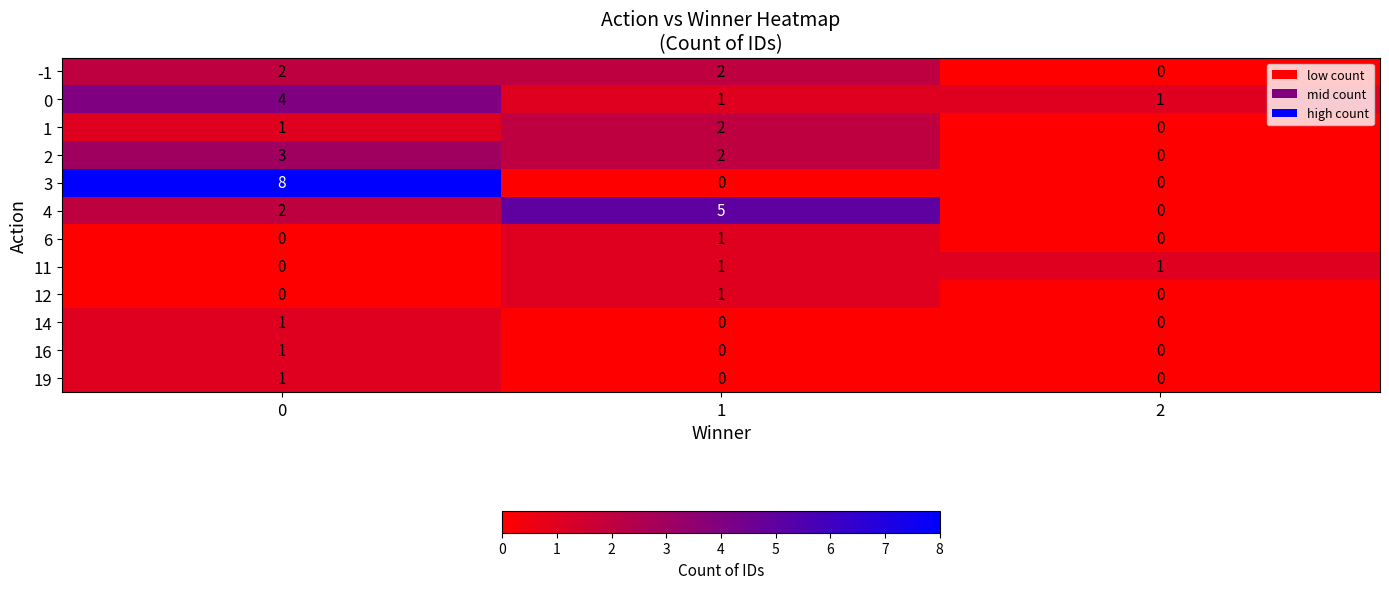

Which series has the widest spread of values?

3